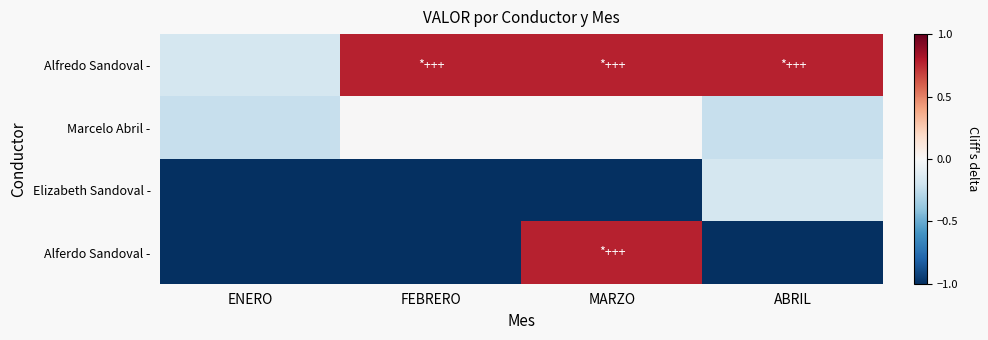

Reading left to right, what are all the values shown in this chart?

Alfredo Sandoval -: ENERO=-0.2	FEBRERO=0.8	MARZO=0.8	ABRIL=0.8
Marcelo Abril -: ENERO=-0.2	FEBRERO=0.0	MARZO=0.0	ABRIL=-0.2
Elizabeth Sandoval -: ENERO=-1.0	FEBRERO=-1.0	MARZO=-1.0	ABRIL=-0.2
Alferdo Sandoval -: ENERO=-1.0	FEBRERO=-1.0	MARZO=0.8	ABRIL=-1.0